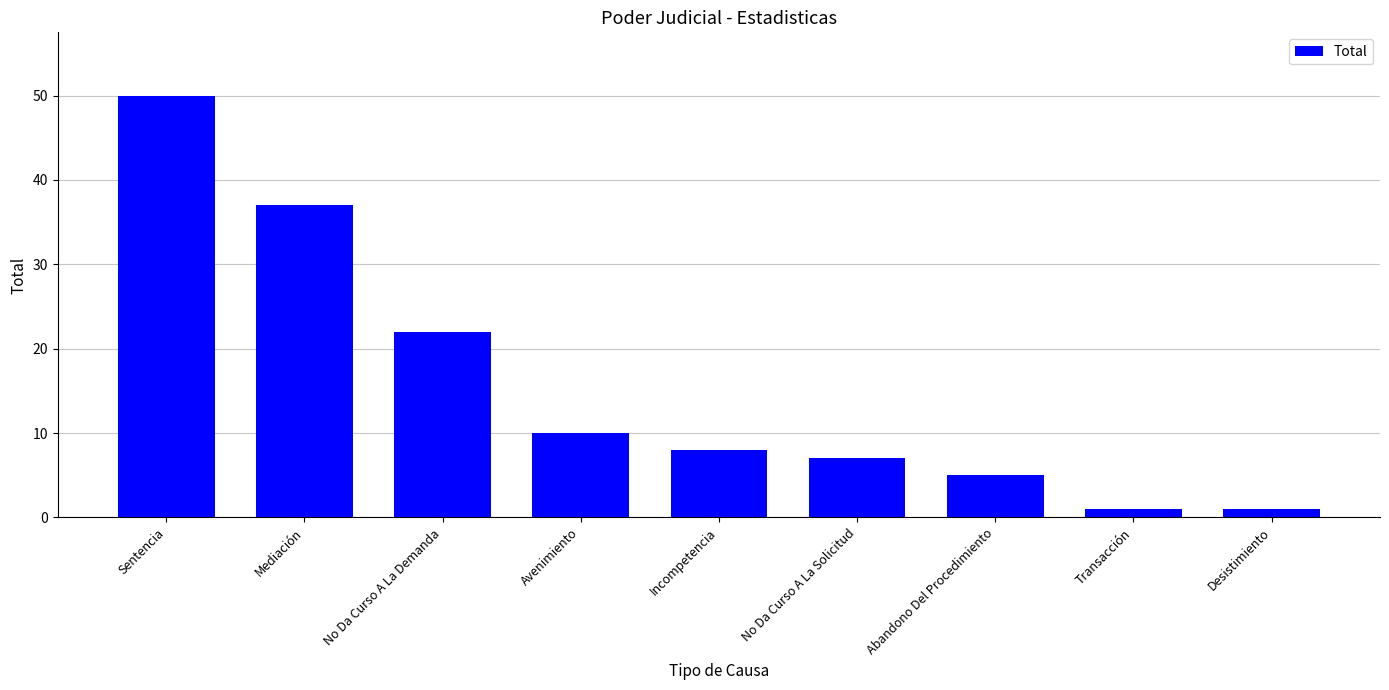

What is the value of the 6th bar from the left?

7